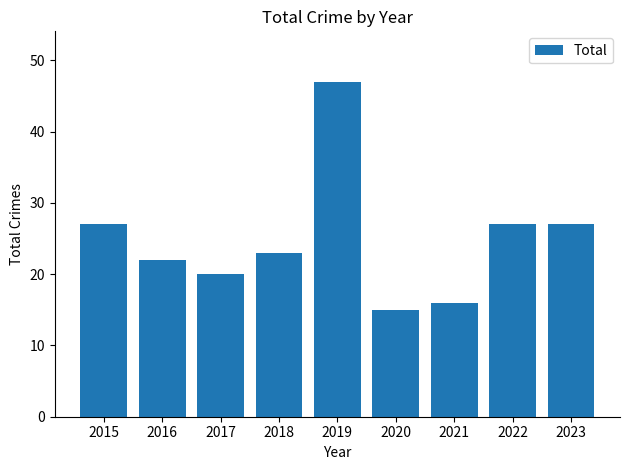

What is the change in value from 2016 to 2023?

+5